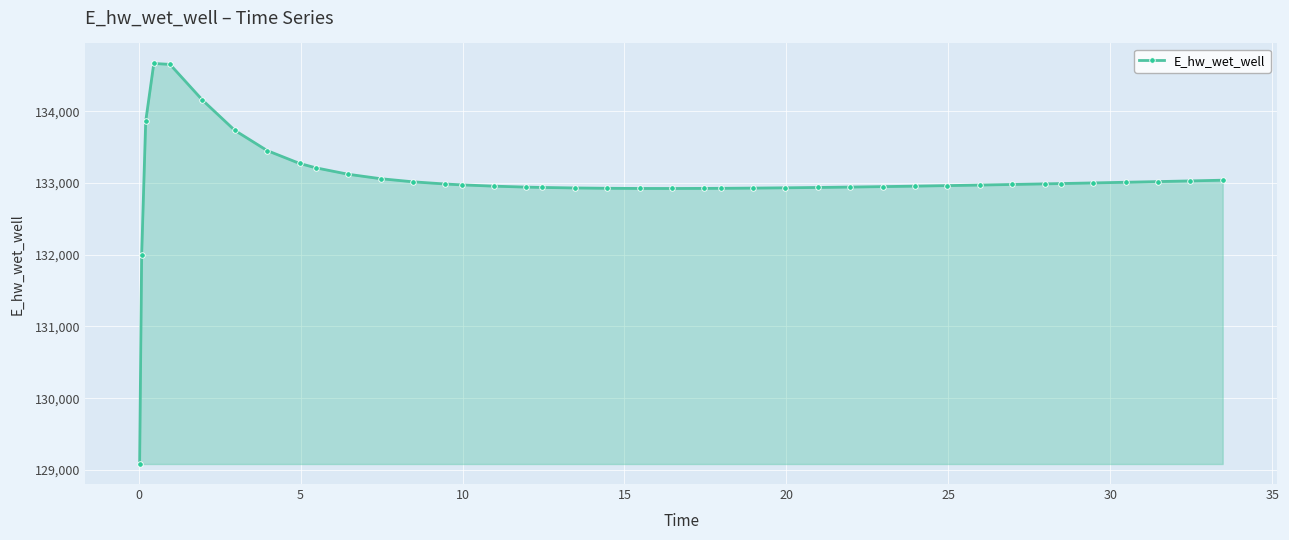

What is the minimum value shown in the chart?

129083.9